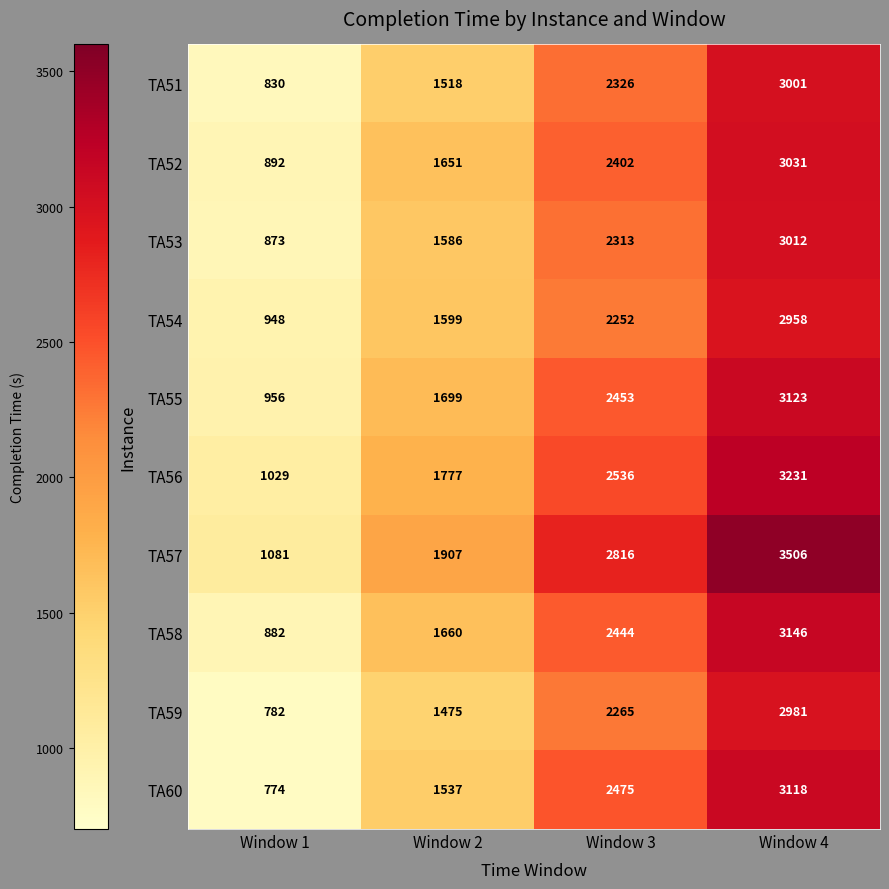

What is the difference between the highest and lowest values at Window 4?

548